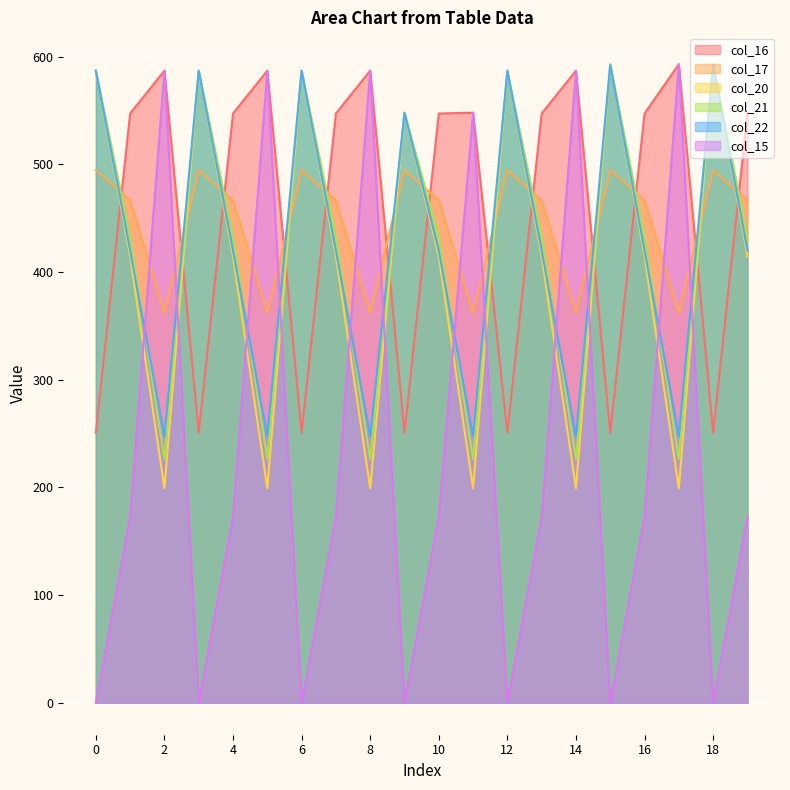

What are all the series names shown in the legend?

col_16, col_17, col_20, col_21, col_22, col_15